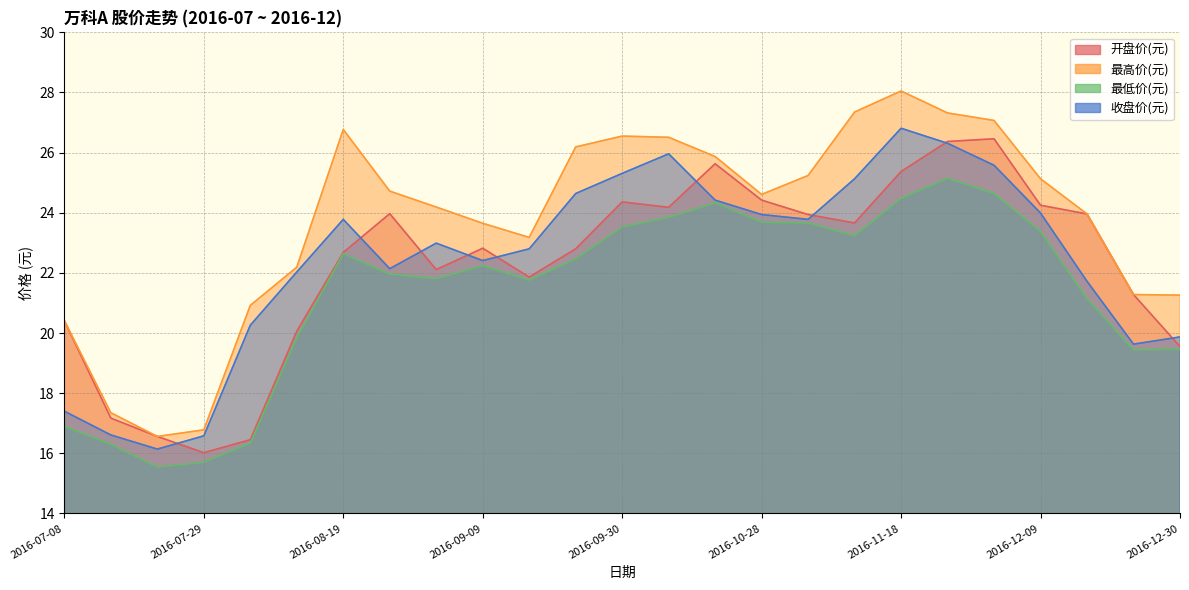

What is the value of the 开盘价(元) point at the 24th from the left?

21.3